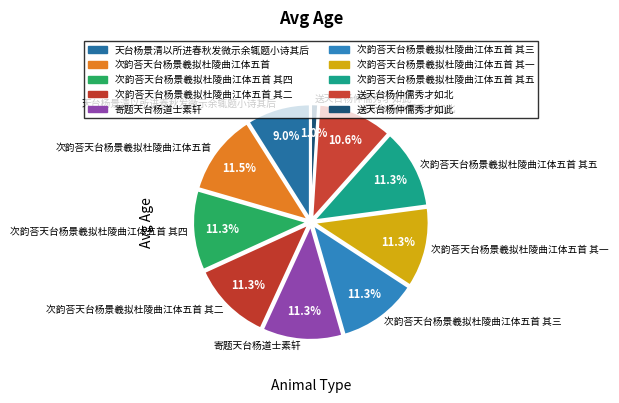

What is the smallest slice in the pie chart?

送天台杨仲儒秀才如此